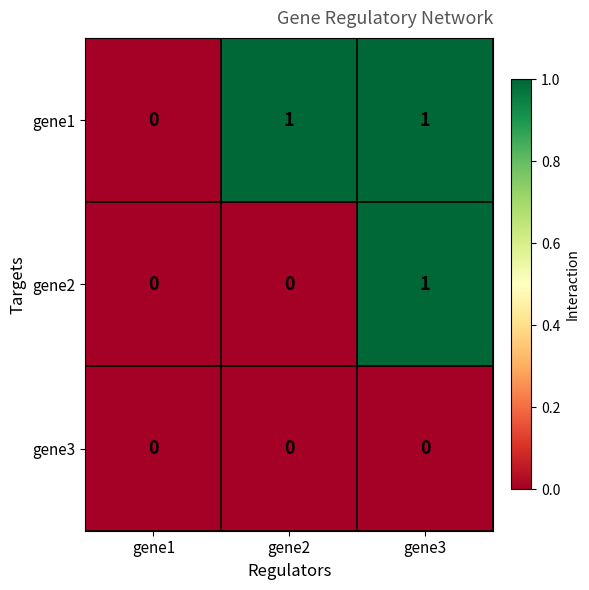

How many categories are shown in the chart?

3